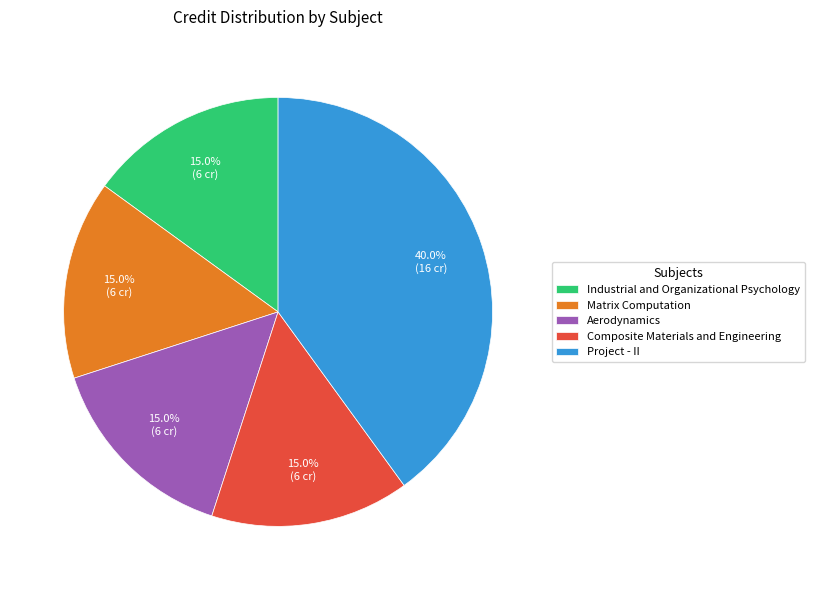

Is there any slice that represents more than half of the pie?

No